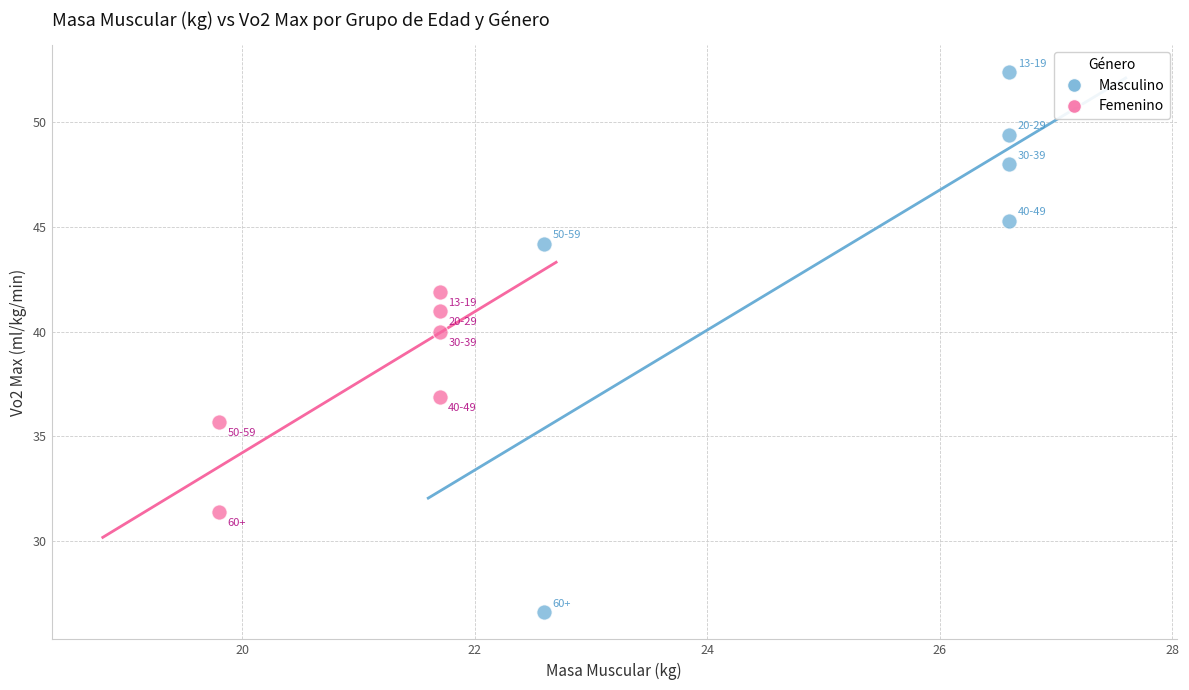

Which series reaches the maximum Y coordinate?

Masculino